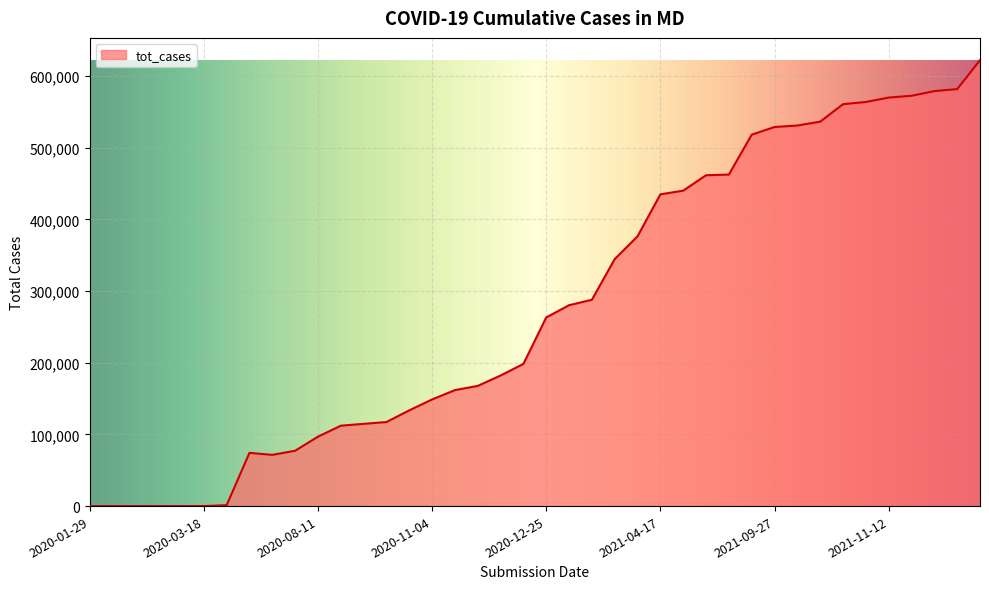

The chart shows a value of 36 at 2020-03-18. True or false?

False